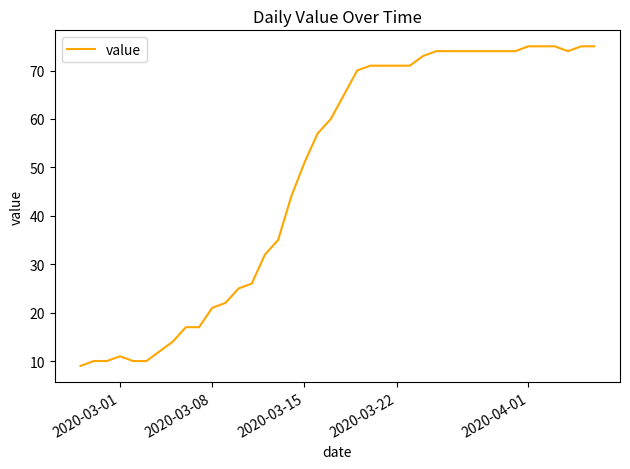

What is the difference between the maximum and minimum values?

66